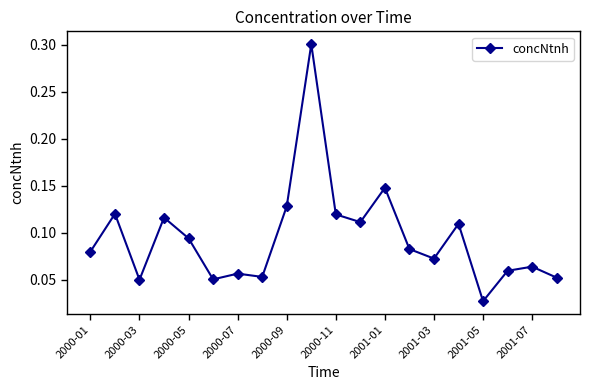

What is the difference between the maximum and minimum values?

0.3